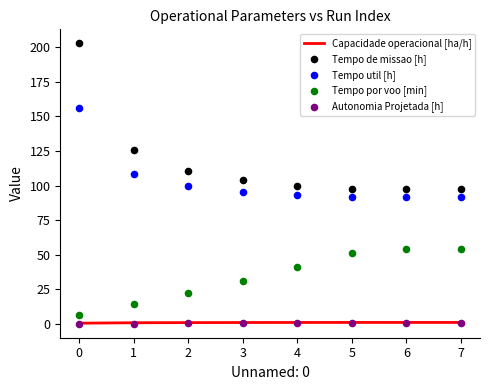

True or false: Capacidade operacional [ha/h] has a value of 1.0 at 5.

True